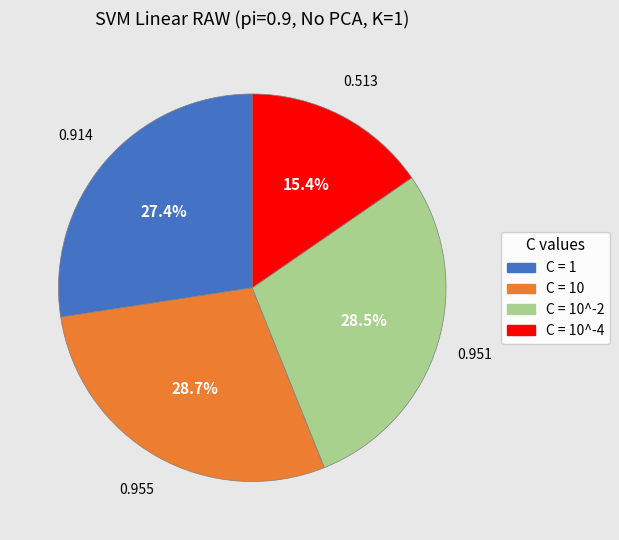

The C = 10 slice represents 16% of the pie. True or false?

False